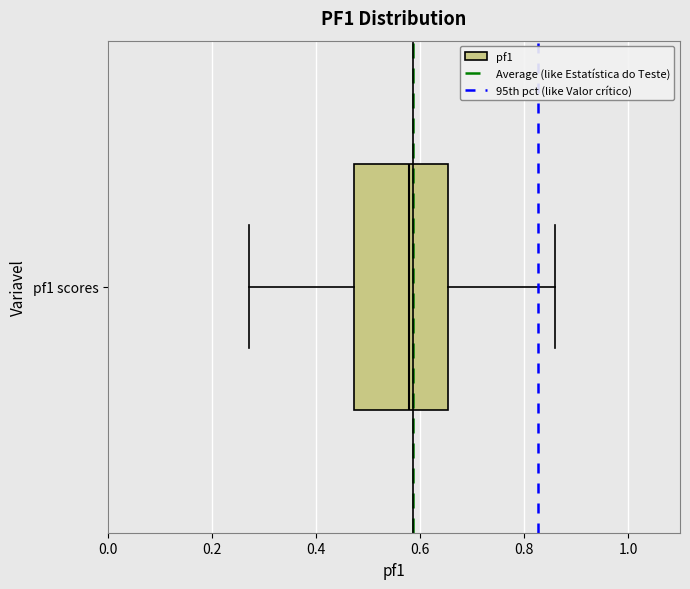

Read this box plot against the x-axis: the position of the median line, the range covered by the box, and the ends of both whiskers. The values are not printed on the chart, so give them approximately, as read against the axis.

median 0.58, box 0.48 to 0.66, whiskers 0.28 to 0.86